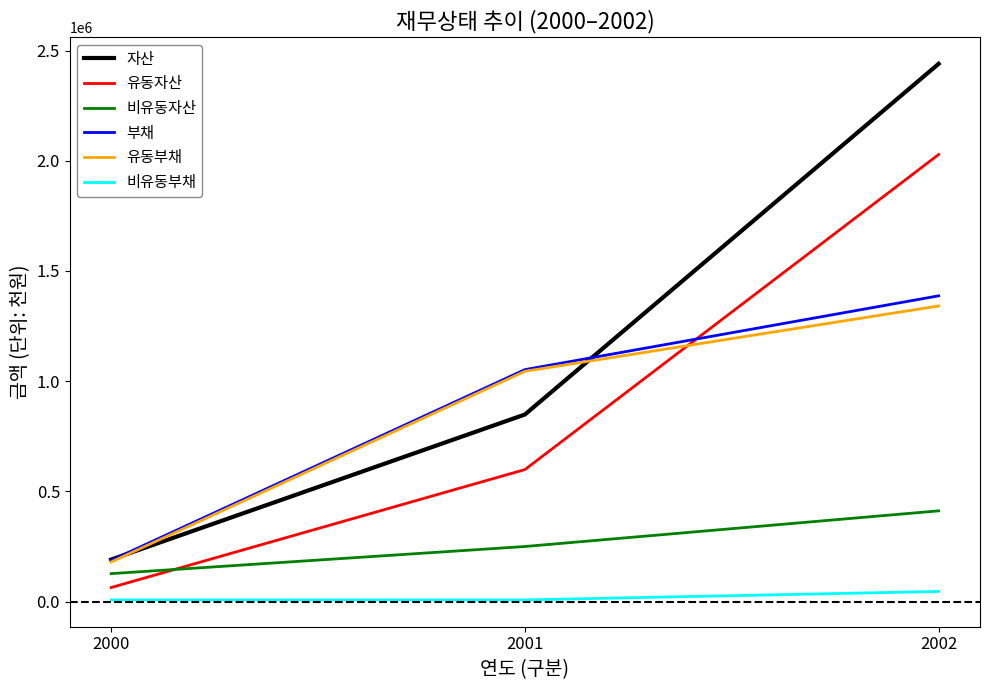

List the labels in order of 부채 value, largest first.

2002, 2001, 2000